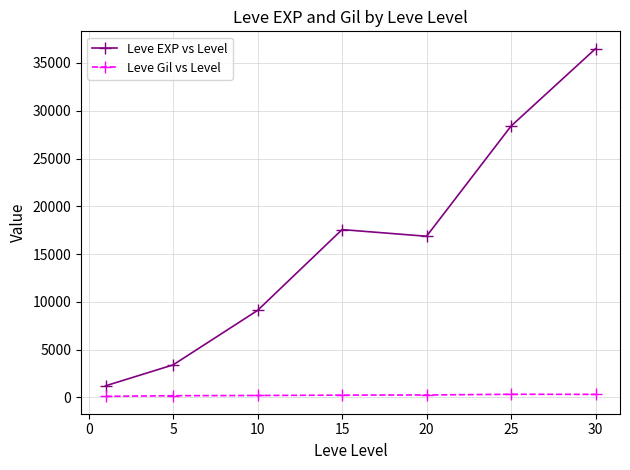

What is the difference between the maximum and minimum values in the Leve EXP vs Level series?

35279.2